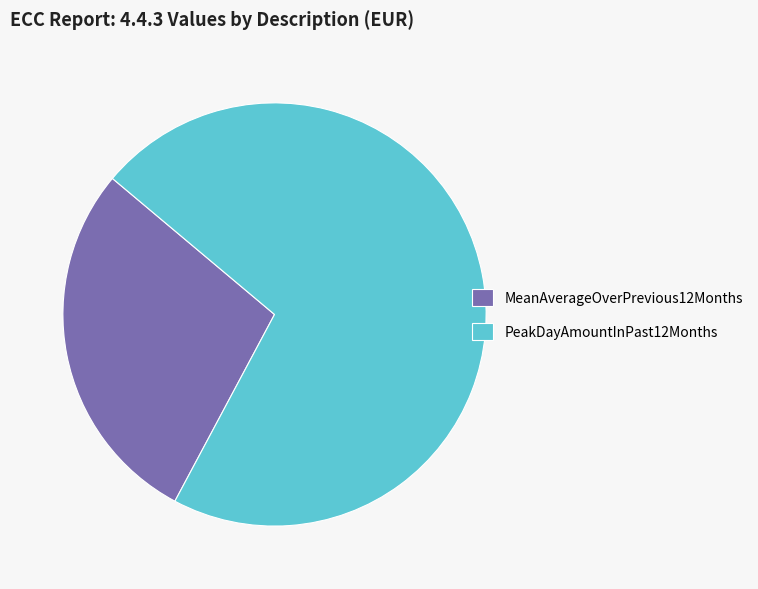

Count the number of slices in the pie.

2